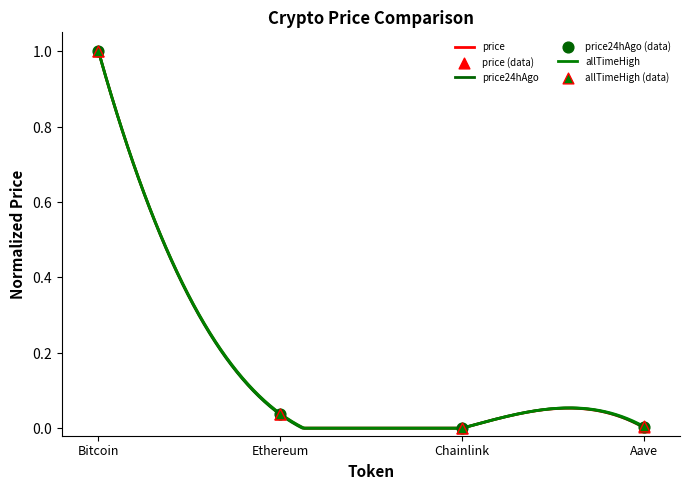

Which series has the largest total across all categories?

allTimeHigh